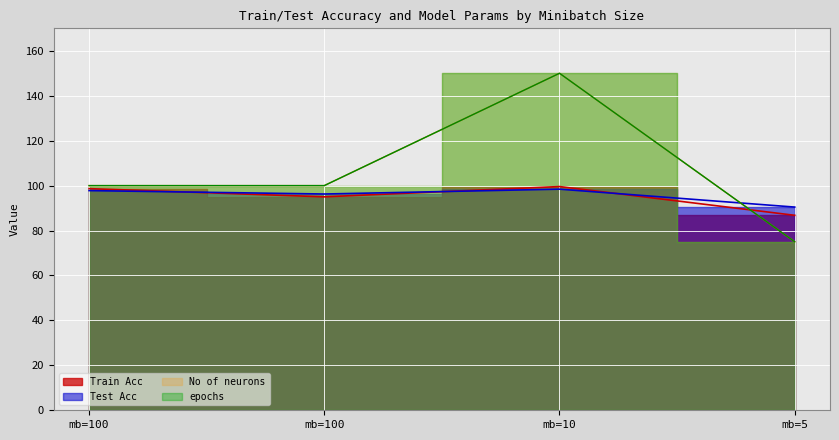

How many data points does each series have?

4